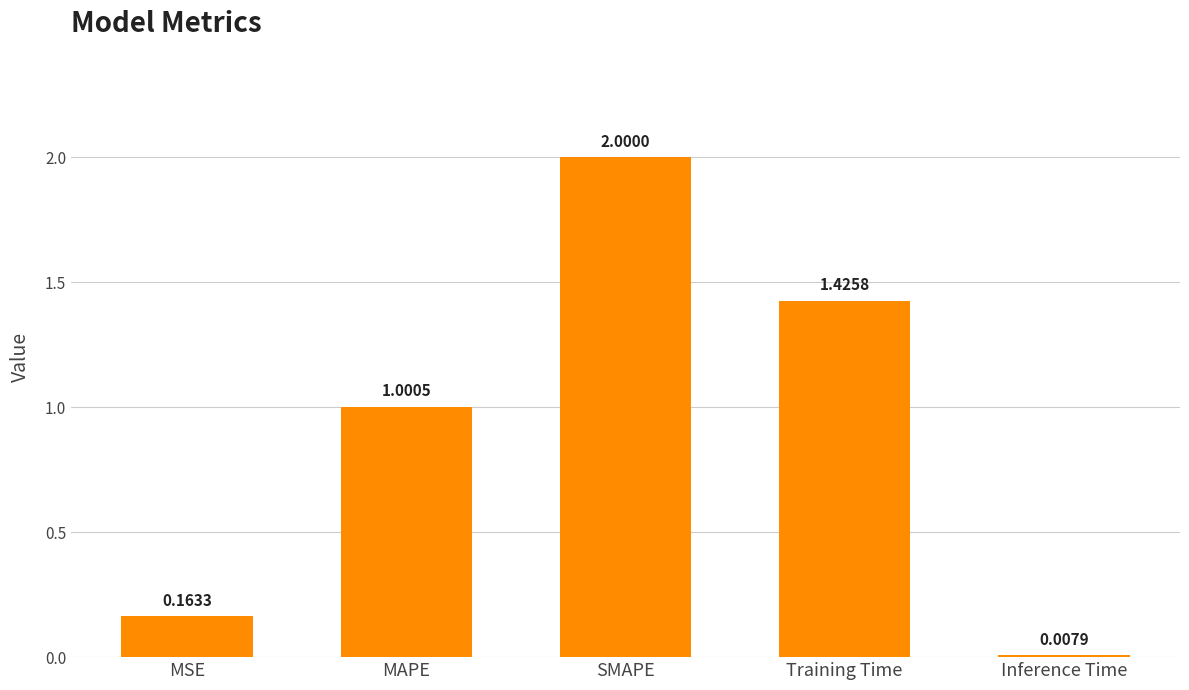

What is the difference between the second highest and second lowest values?

1.3